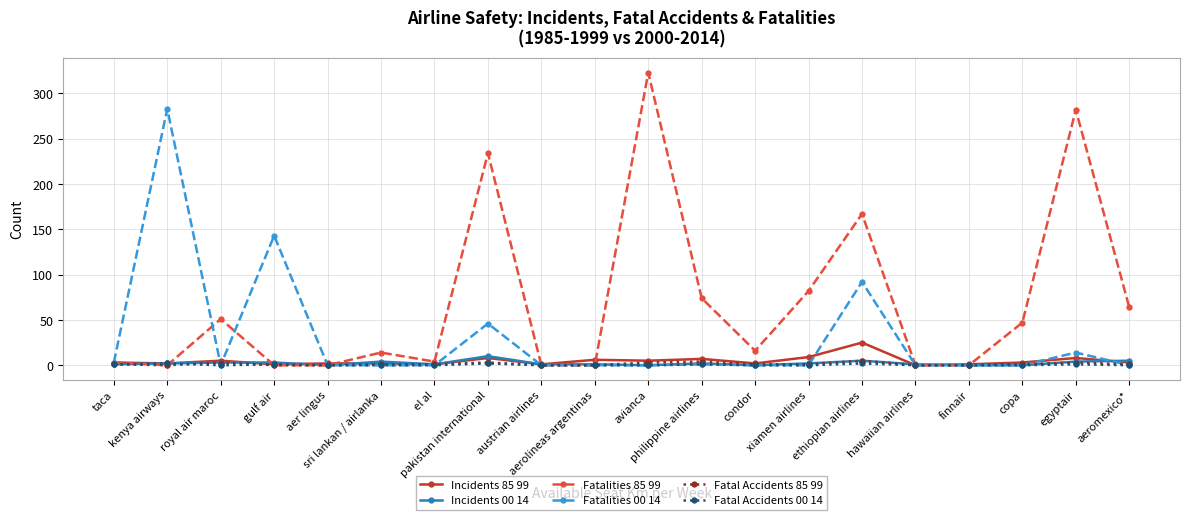

Which series has the widest spread of values?

Fatalities 85 99